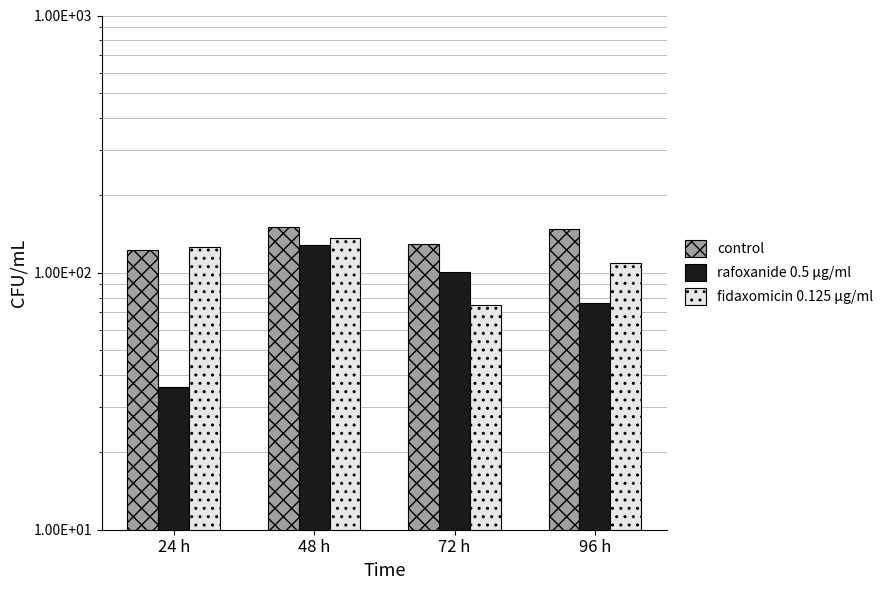

Is it true that fidaxomicin 0.125 μg/ml equals 136 at 48 h?

True